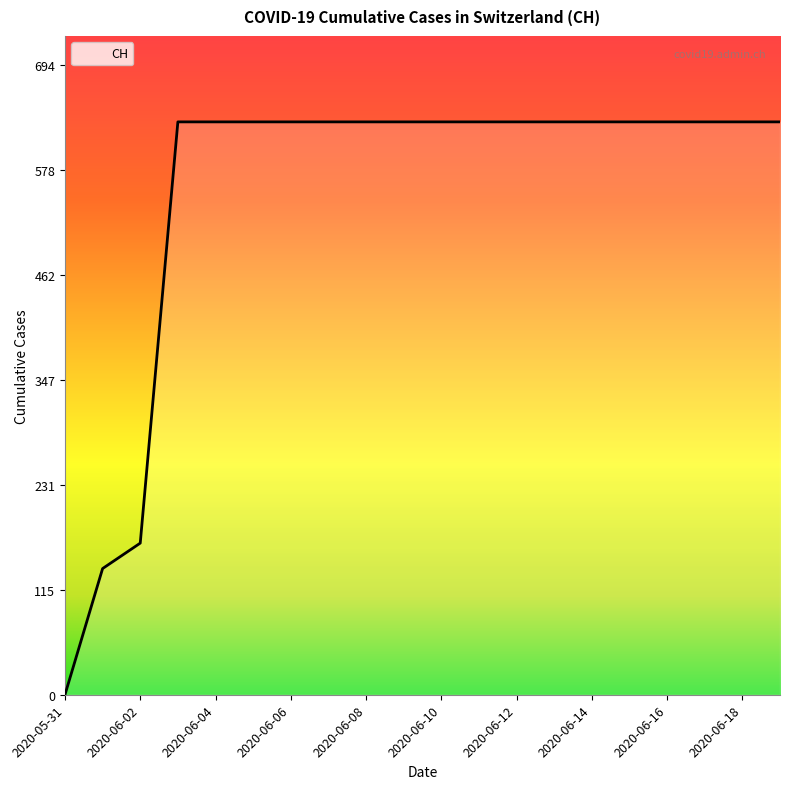

What is the greatest value displayed?

631